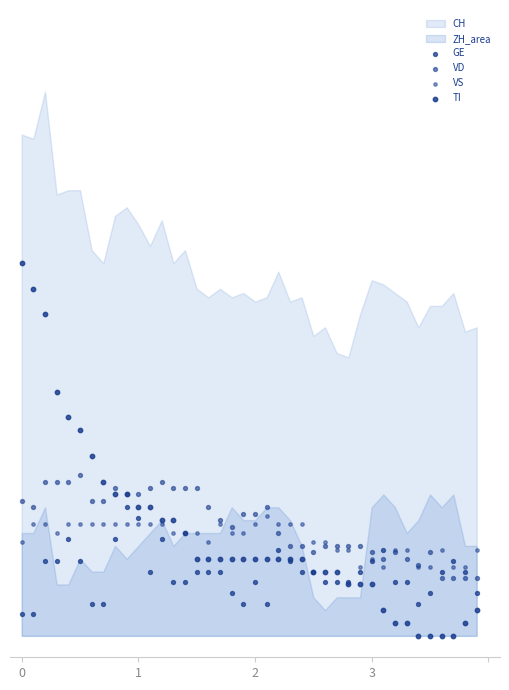

Which series has the widest spread of Y values?

TI